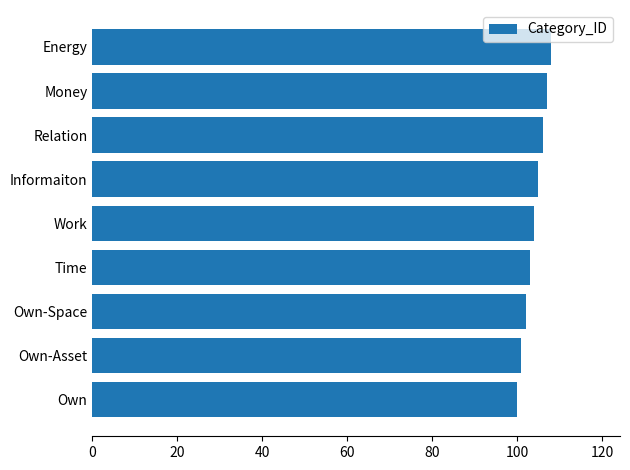

Reading top to bottom, extract all data points from this chart.

108	107	106	105	104	103	102	101	100